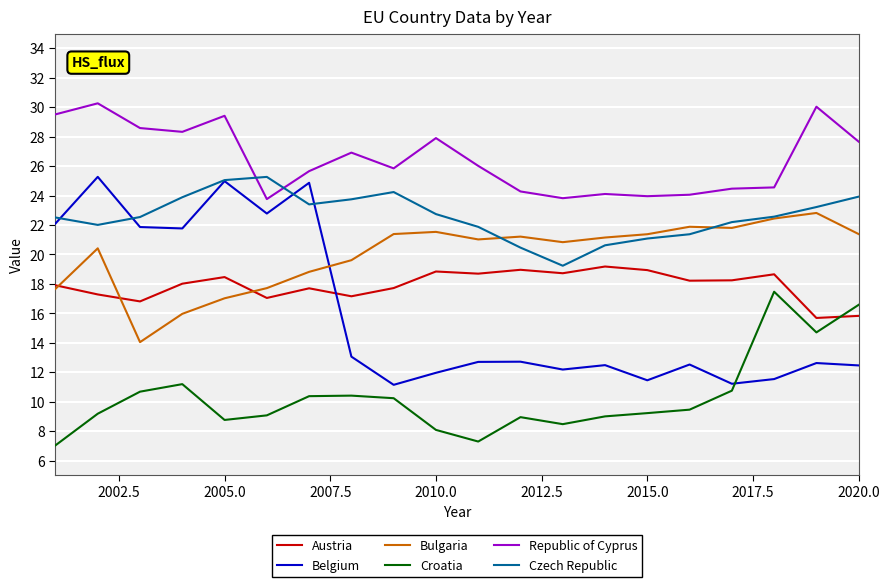

Which series has the largest total across all categories?

Republic of Cyprus